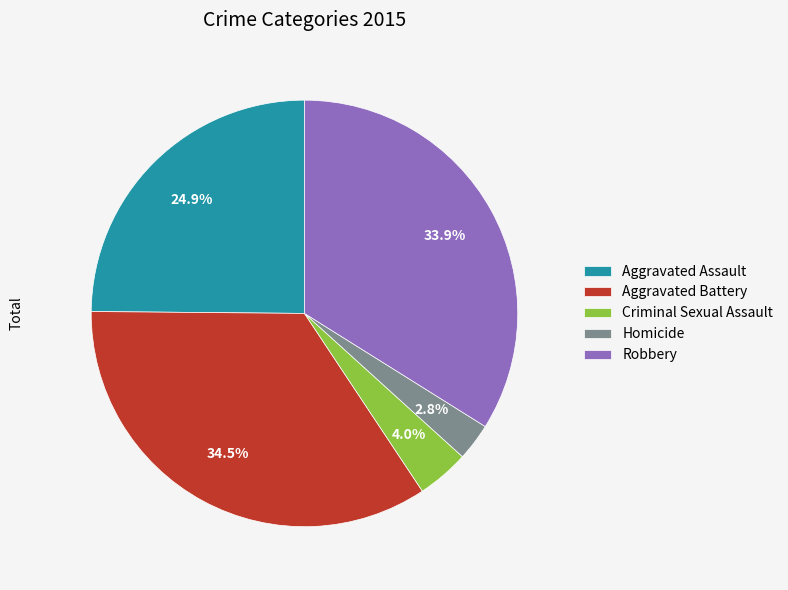

Rank the categories by value from lowest to highest.

Homicide, Criminal Sexual Assault, Aggravated Assault, Robbery, Aggravated Battery